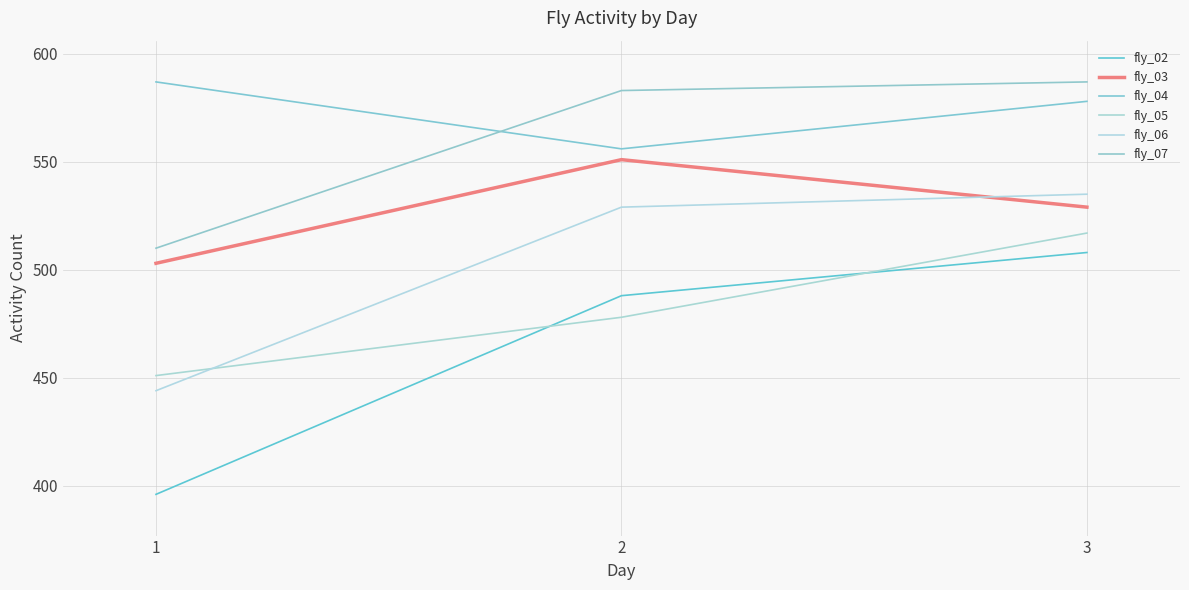

What is the sum of the fly_07 values at 2 and 1?

1093